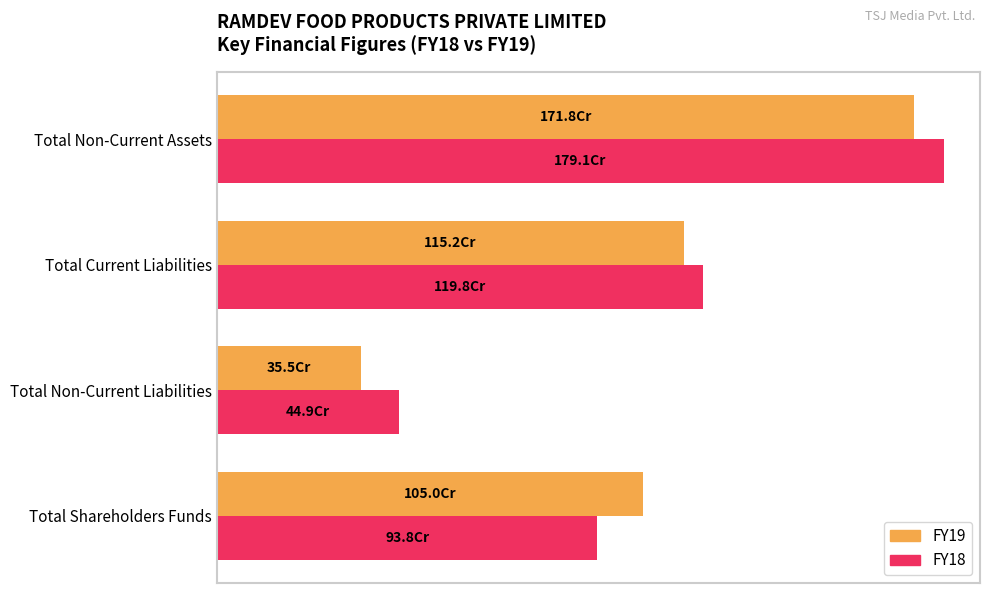

What are all the series names shown in the legend?

FY19, FY18